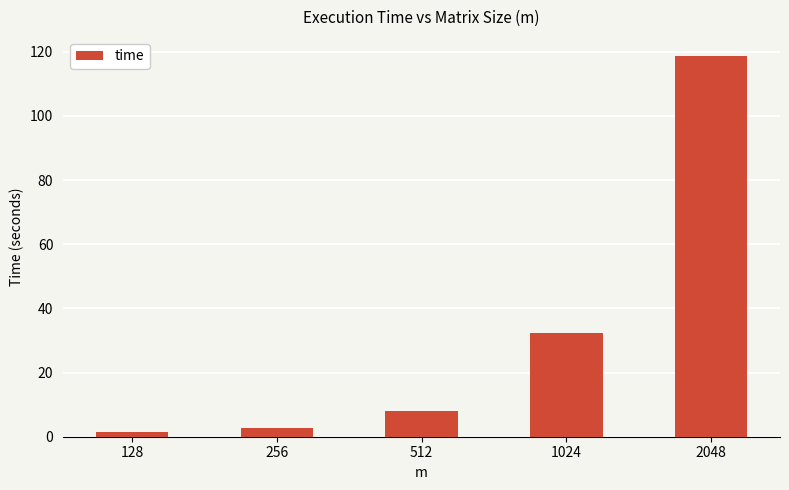

At which category does the chart reach its peak across all series?

2048